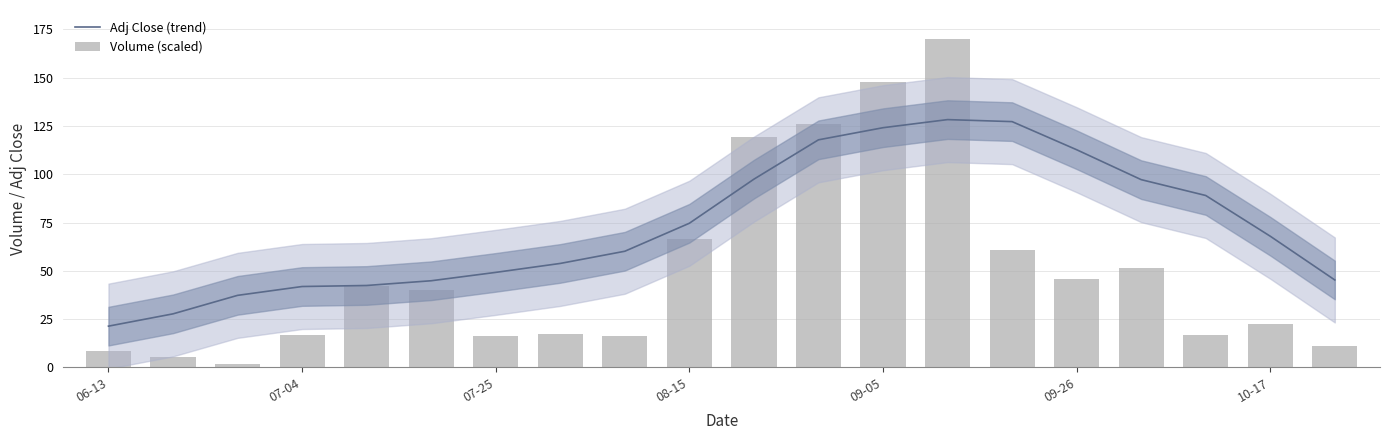

Reading left to right, list all the values displayed in this chart.

Adj Close (trend): 21.4	27.8	37.3	41.9	42.4	44.9	49.2	53.9	60.2	74.7	97.5	117.8	124.1	128.3	127.2	112.7	97.2	89.0	67.9	45.3
Volume (scaled): 8.8	5.4	1.8	16.8	42.3	40.3	16.3	17.2	16.1	66.7	119.2	126.2	147.8	170.0	60.6	46.0	51.6	16.7	22.4	11.0